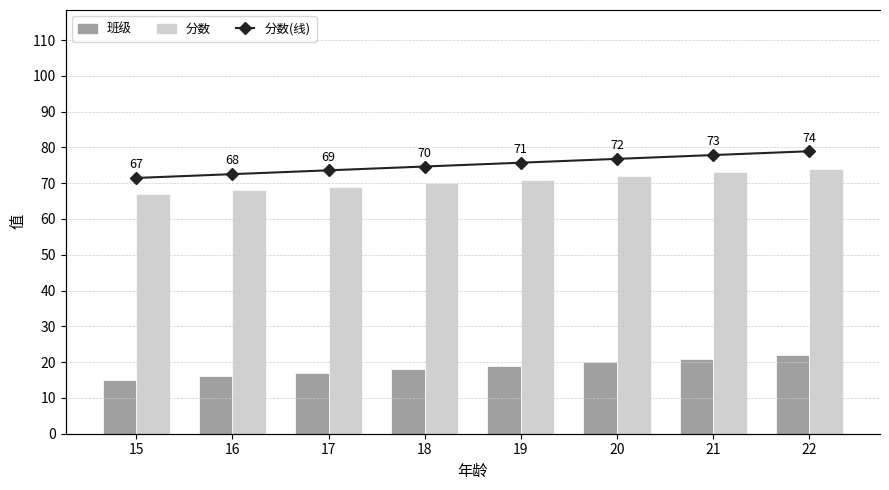

What are all the series names shown in the legend?

班级, 分数, 分数(线)